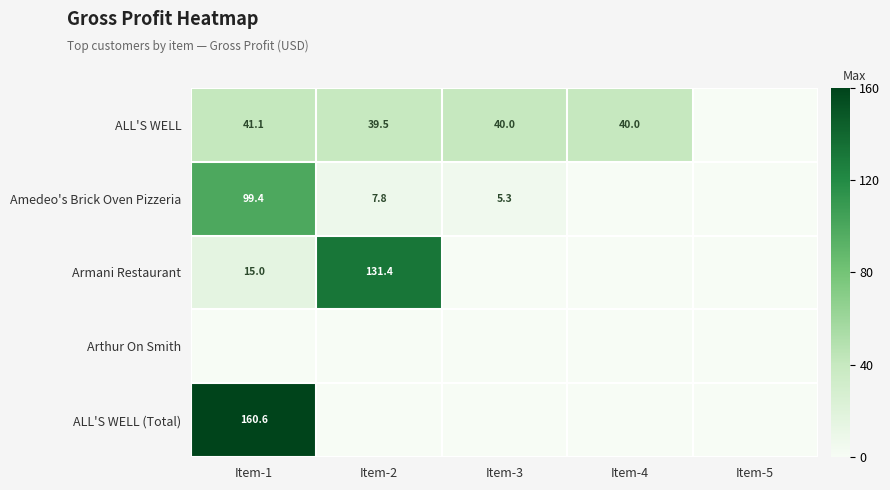

Is it true that Armani Restaurant equals 131.4 at Item-2?

True